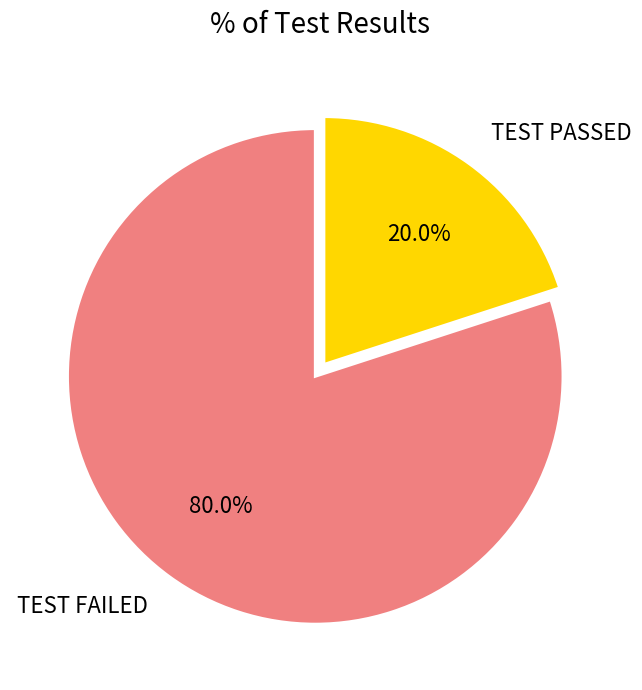

What is the largest slice in the pie chart?

TEST FAILED